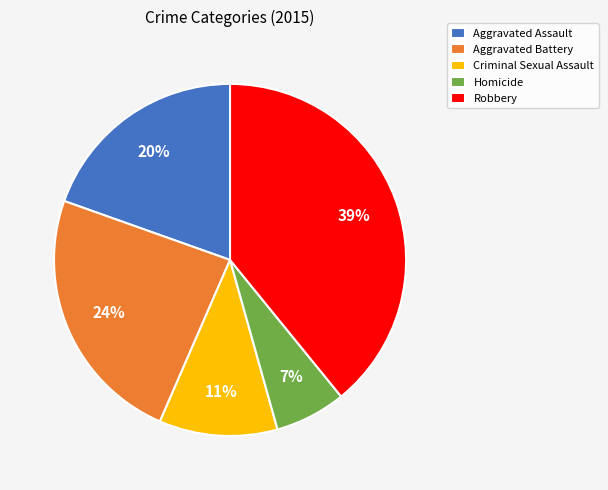

Is the sum of Aggravated Battery and Criminal Sexual Assault greater than half?

No